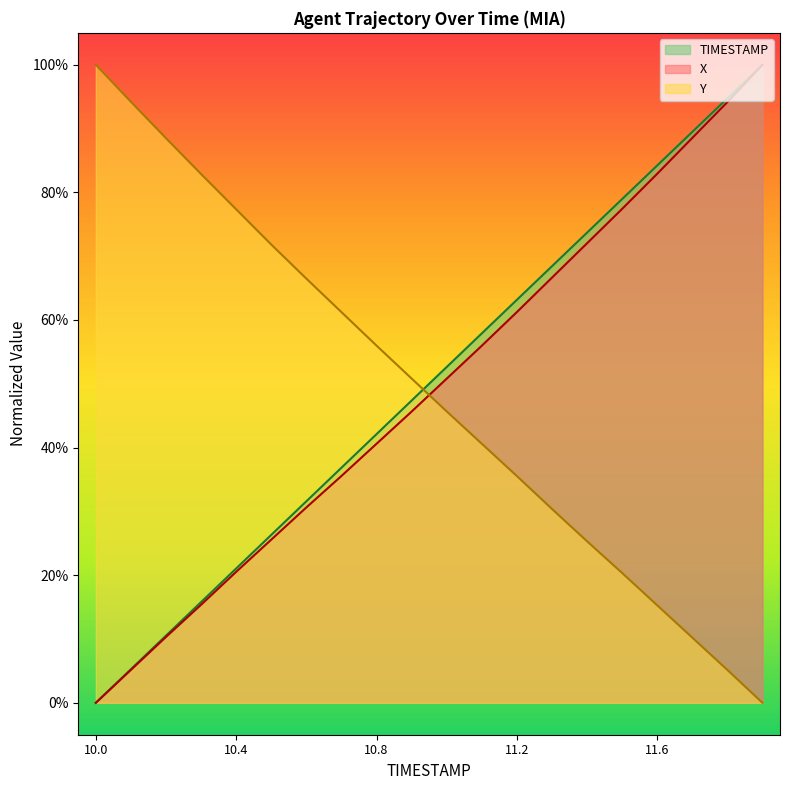

What is the maximum value shown in the chart?

1.0